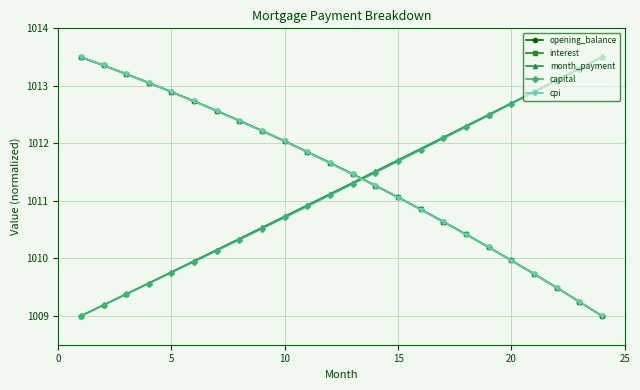

True or false: capital and opening_balance cross at least once.

True